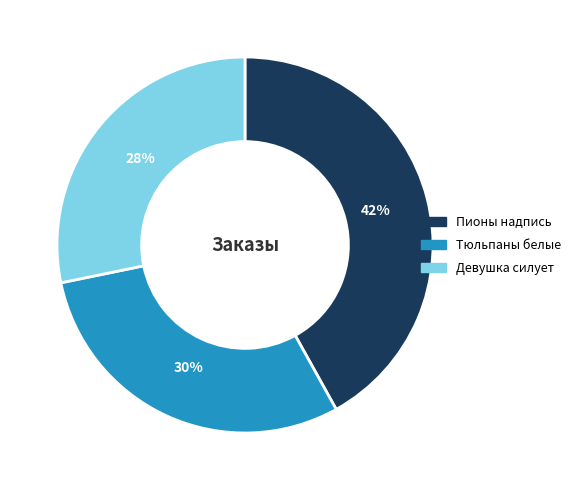

Is there a majority slice in this chart?

No